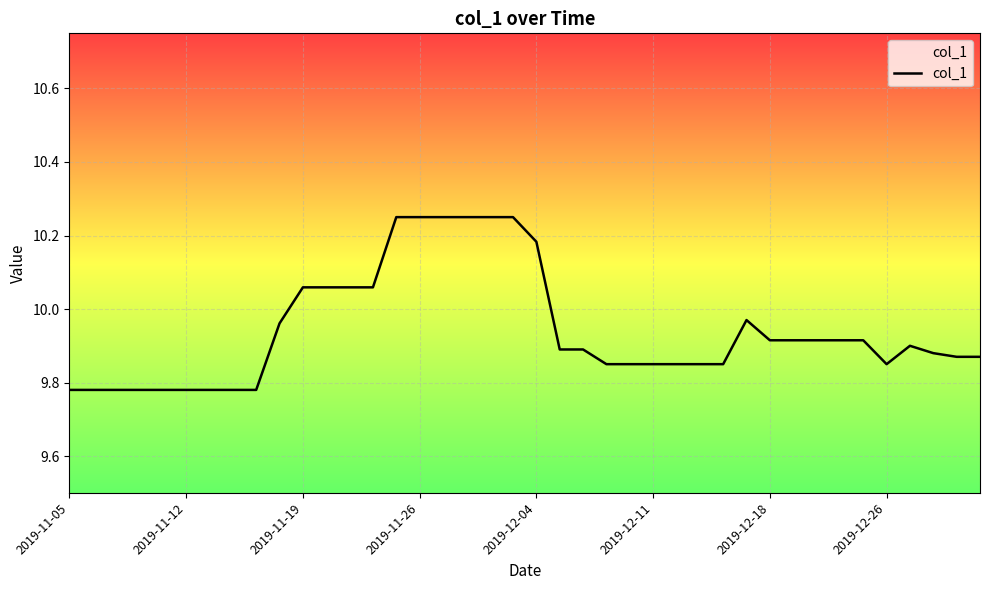

What is the sum of all values?

397.7